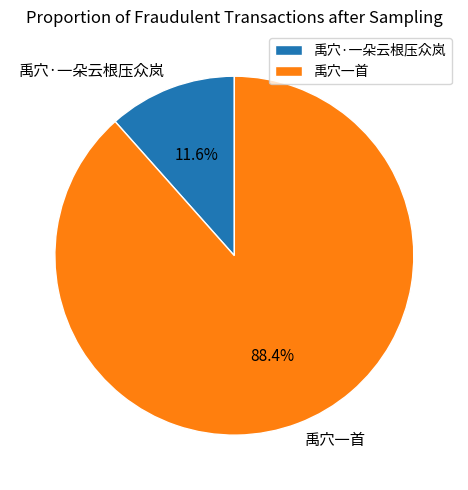

Rank the categories by value from highest to lowest.

禹穴一首, 禹穴·一朵云根压众岚